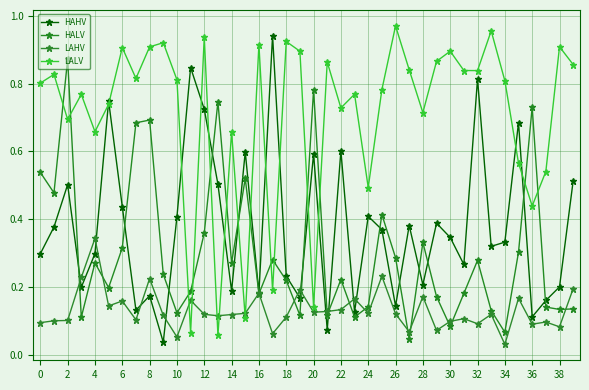

Reading left to right, what are all the values shown in this chart?

HAHV: 0.3	0.4	0.5	0.2	0.3	0.7	0.4	0.1	0.2	0.0	0.4	0.8	0.7	0.5	0.2	0.6	0.2	0.9	0.2	0.2	0.6	0.1	0.6	0.1	0.4	0.4	0.1	0.4	0.2	0.4	0.3	0.3	0.8	0.3	0.3	0.7	0.1	0.2	0.2	0.5
HALV: 0.5	0.5	0.9	0.1	0.3	0.2	0.3	0.7	0.7	0.2	0.1	0.2	0.4	0.7	0.3	0.5	0.2	0.3	0.2	0.1	0.8	0.1	0.2	0.1	0.1	0.4	0.3	0.0	0.3	0.2	0.1	0.2	0.3	0.1	0.1	0.3	0.7	0.1	0.1	0.1
LAHV: 0.1	0.1	0.1	0.2	0.3	0.1	0.2	0.1	0.2	0.1	0.1	0.2	0.1	0.1	0.1	0.1	0.2	0.1	0.1	0.2	0.1	0.1	0.1	0.2	0.1	0.2	0.1	0.1	0.2	0.1	0.1	0.1	0.1	0.1	0.0	0.2	0.1	0.1	0.1	0.2
LALV: 0.8	0.8	0.7	0.8	0.7	0.7	0.9	0.8	0.9	0.9	0.8	0.1	0.9	0.1	0.7	0.1	0.9	0.2	0.9	0.9	0.1	0.9	0.7	0.8	0.5	0.8	1.0	0.8	0.7	0.9	0.9	0.8	0.8	1.0	0.8	0.6	0.4	0.5	0.9	0.9